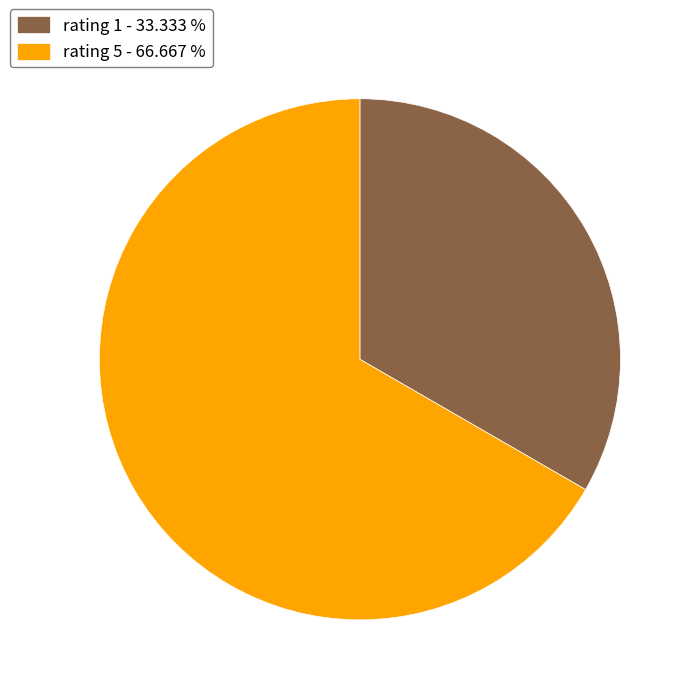

Between rating 1 - 33.333 % and rating 5 - 66.667 %, which is larger?

rating 5 - 66.667 %